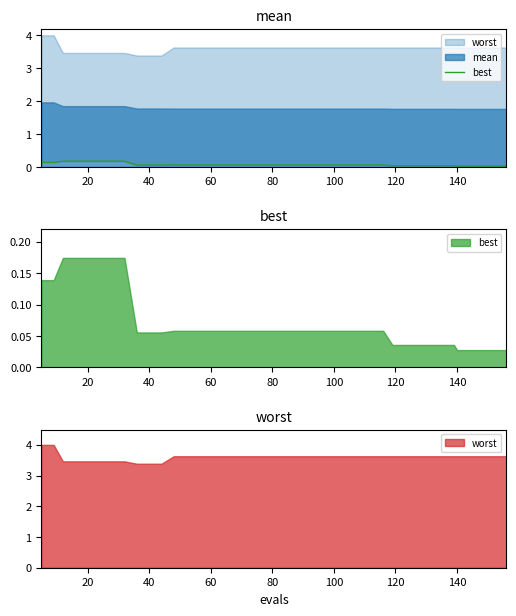

What is the difference between the second highest and second lowest values?

0.1